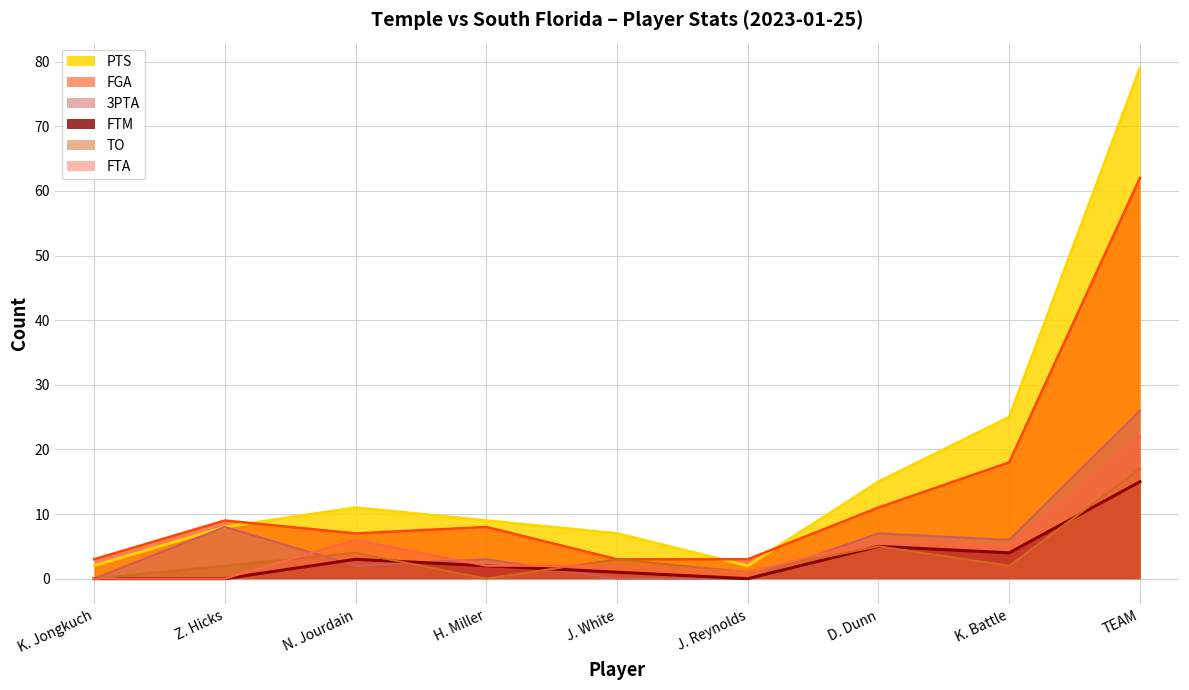

How many values in TO are above zero?

7